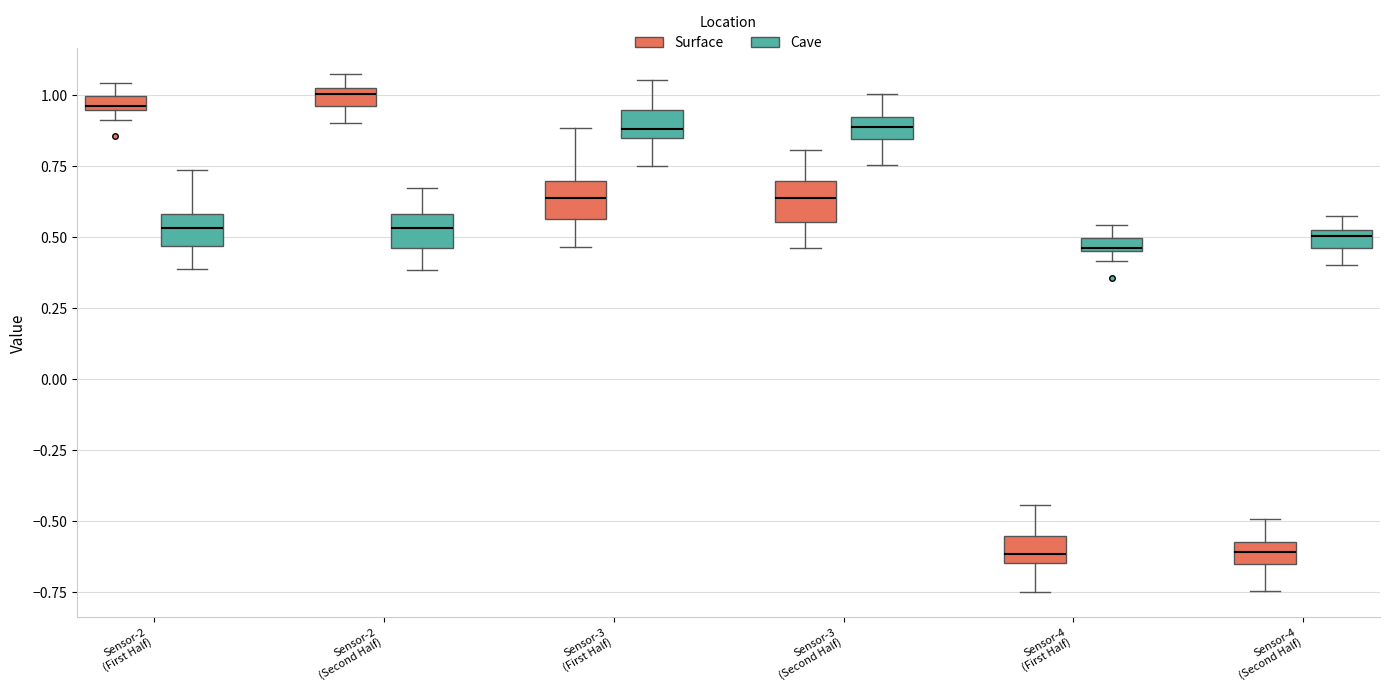

Where is the upper edge of the box for Sensor-2 (First Half) (Surface) on the y-axis? The values are not printed on the chart, so give them approximately, as read against the axis.

1.00